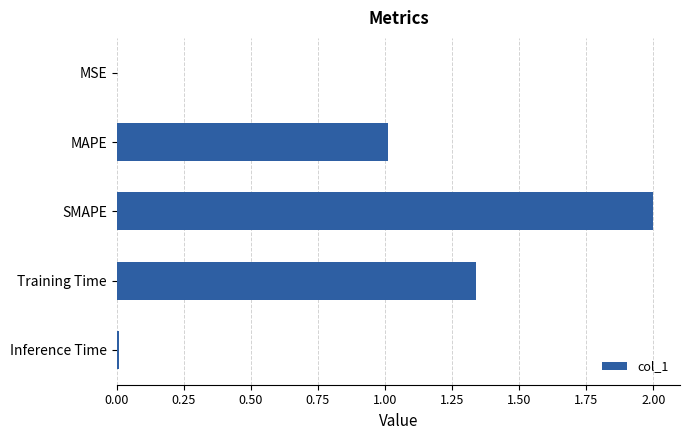

Are the bars horizontal?

Yes